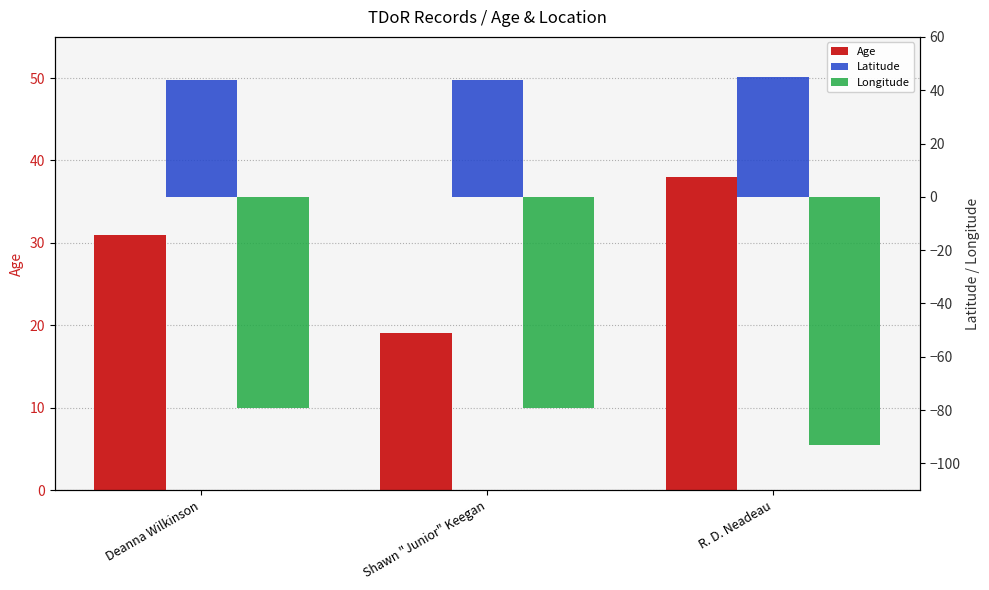

How many bars are there in total?

9